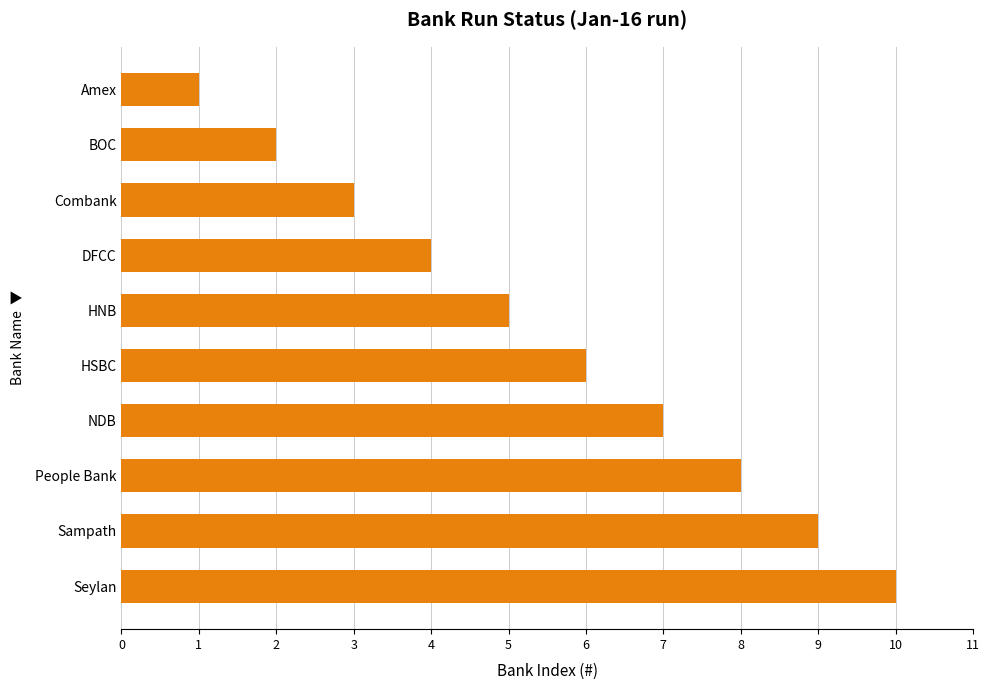

Reading bottom to top, transcribe all the data shown in this chart.

10	9	8	7	6	5	4	3	2	1